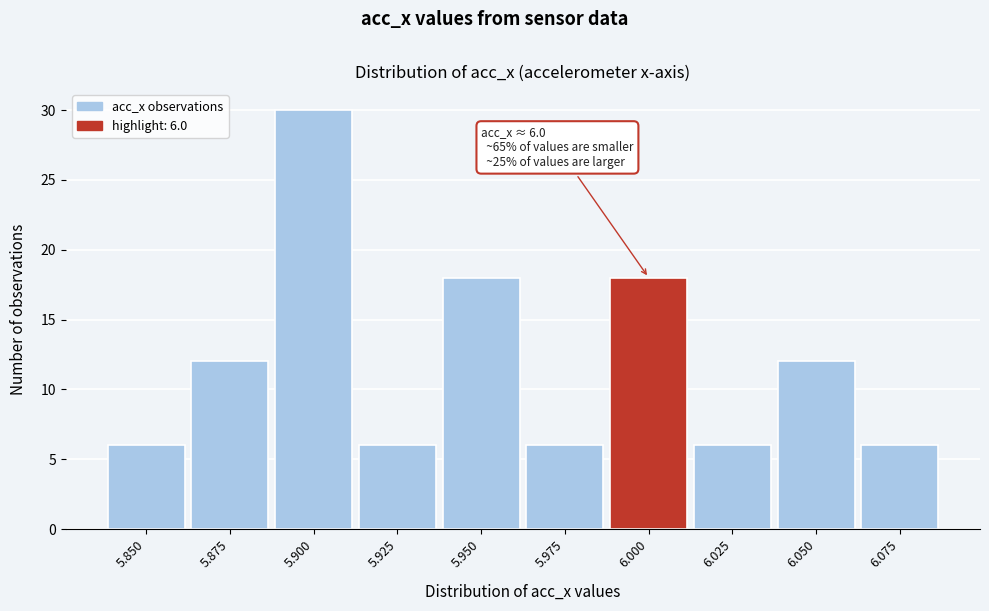

Reading left to right, what are all the values shown in this chart?

5.850=6	5.875=12	5.900=30	5.925=6	5.950=18	5.975=6	6.000=18	6.025=6	6.050=12	6.075=6